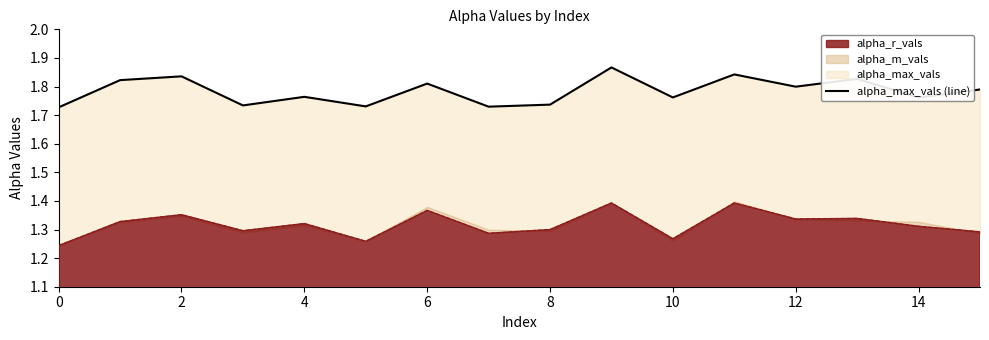

The value of alpha_r_vals at 6 is 0.6. True or false?

False